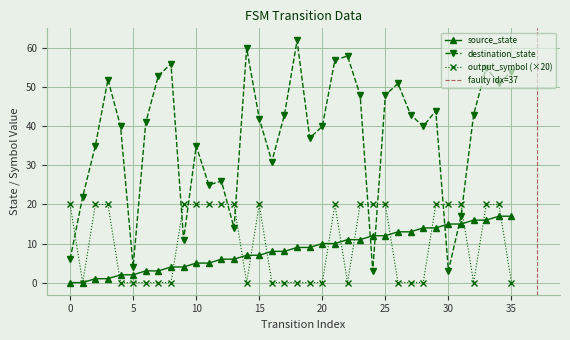

The value of destination_state at 3 is 35. True or false?

False